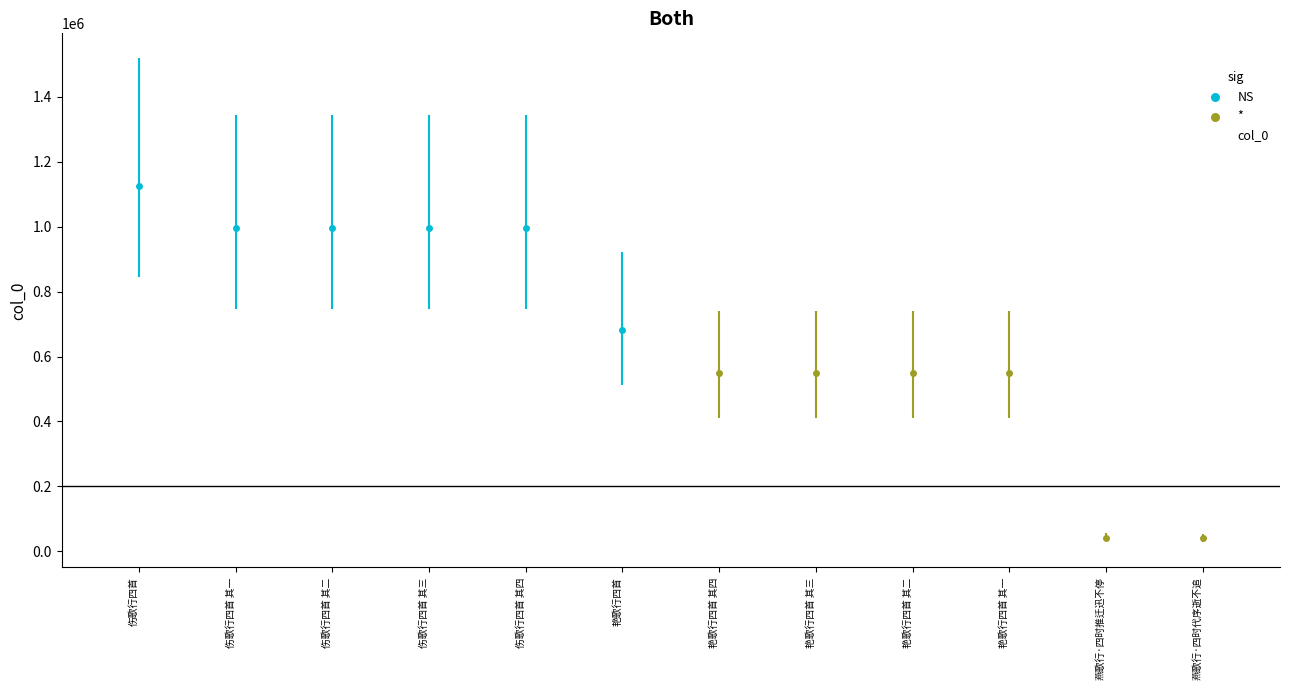

Approximately how many times larger is the value at 艳歌行四首 compared to 燕歌行·四时推迁迅不停?

16.5